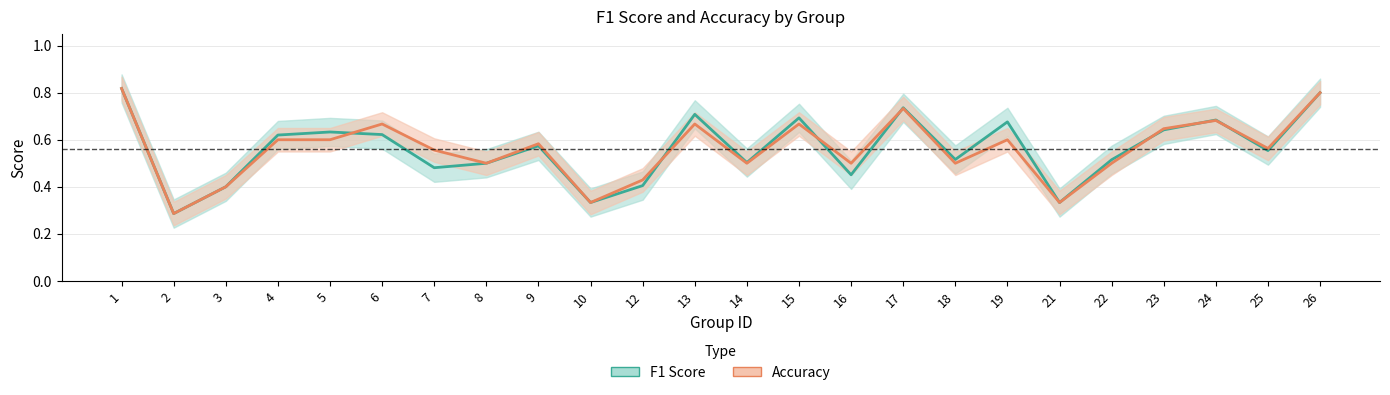

How many series are shown in this chart?

2